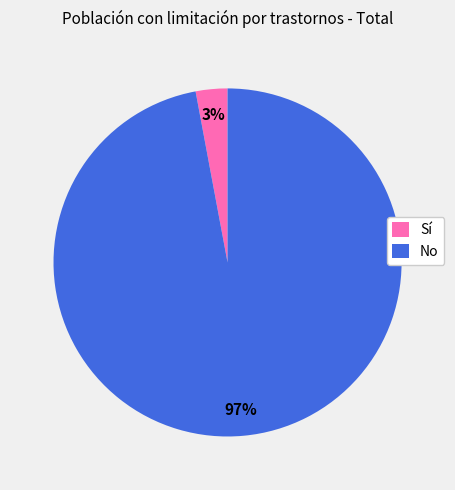

To the nearest percent, what is the difference between the No and Sí slice percentages?

94%